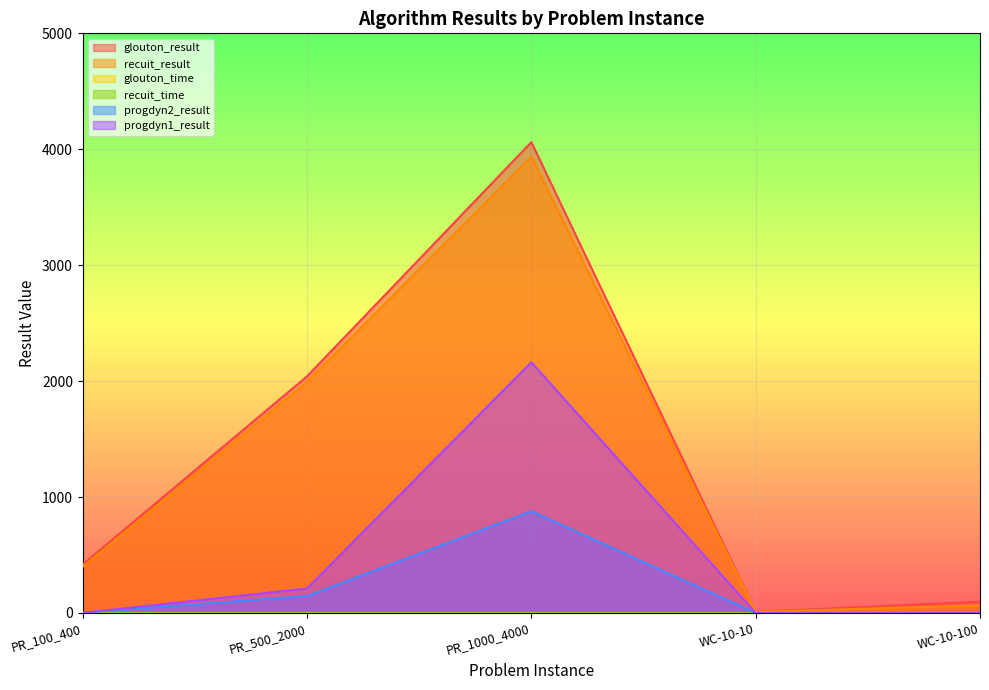

What is the spread (max minus min) of values at PR_500_2000?

2041.0